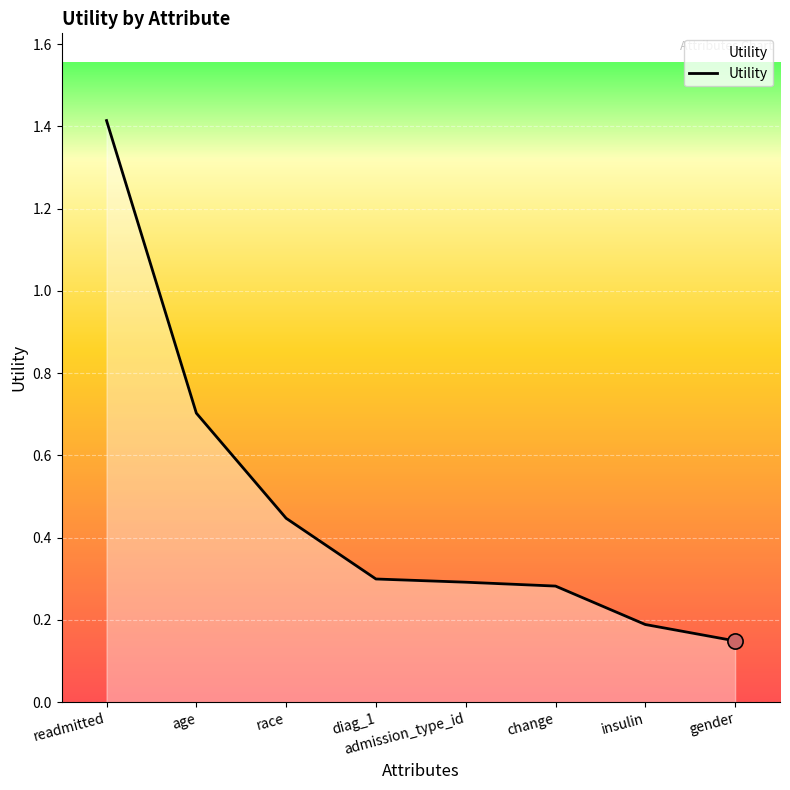

Which has a higher value, insulin or readmitted?

readmitted